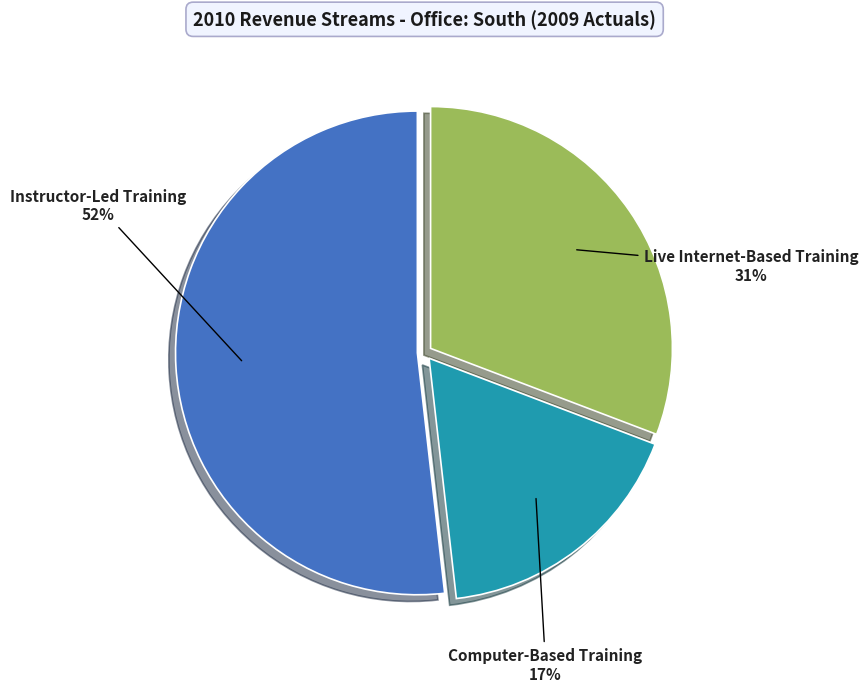

Rank the categories by value from highest to lowest.

Instructor-Led Training, Live Internet-Based Training, Computer-Based Training